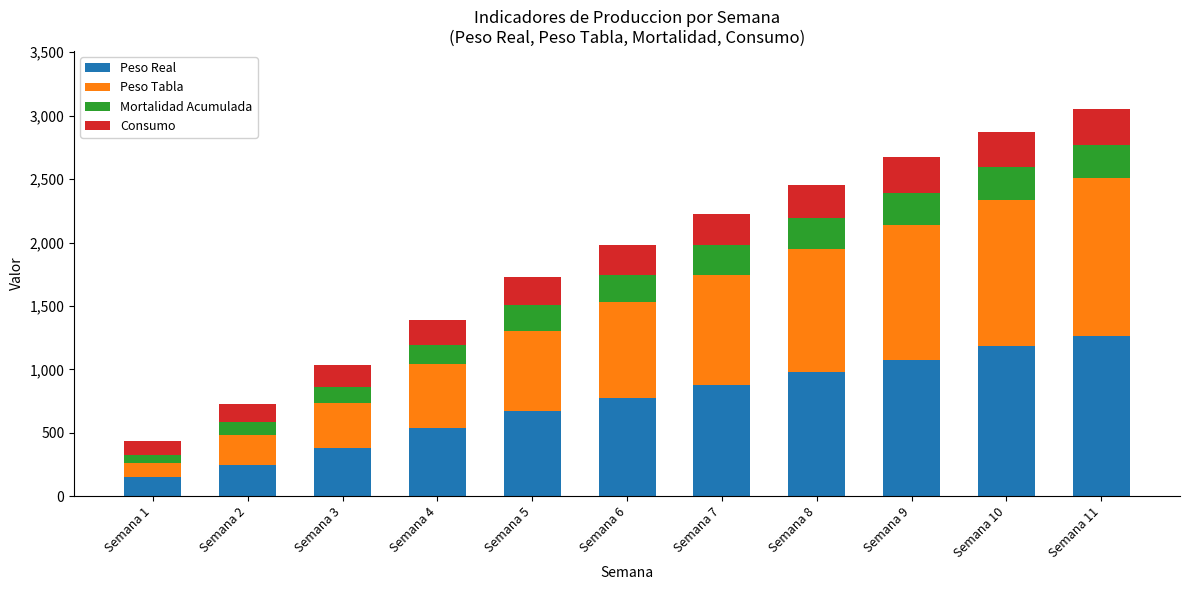

How many bars are there in total?

11